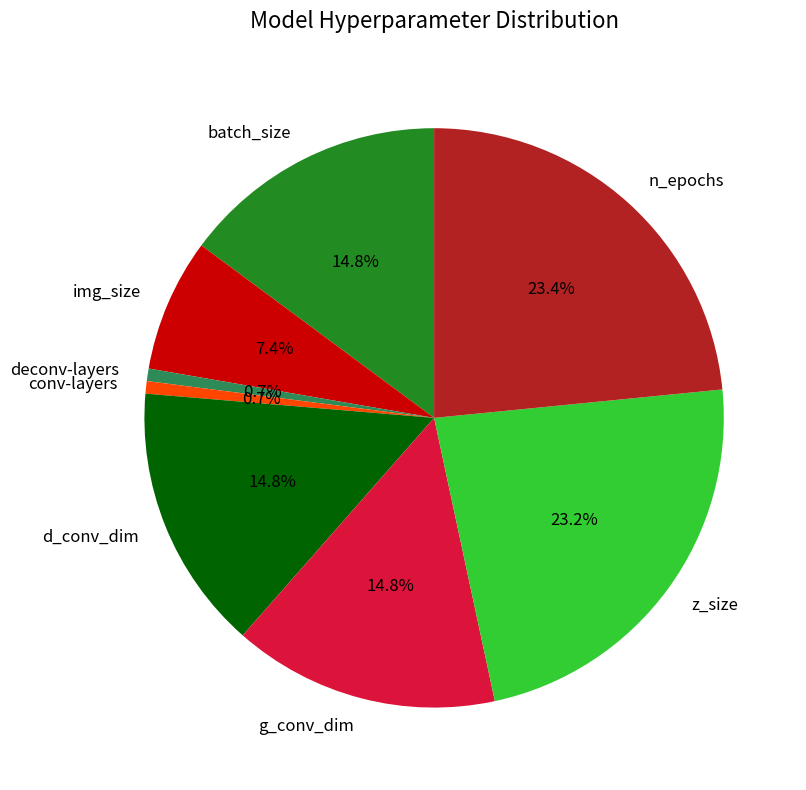

Is there any slice that represents more than half of the pie?

No